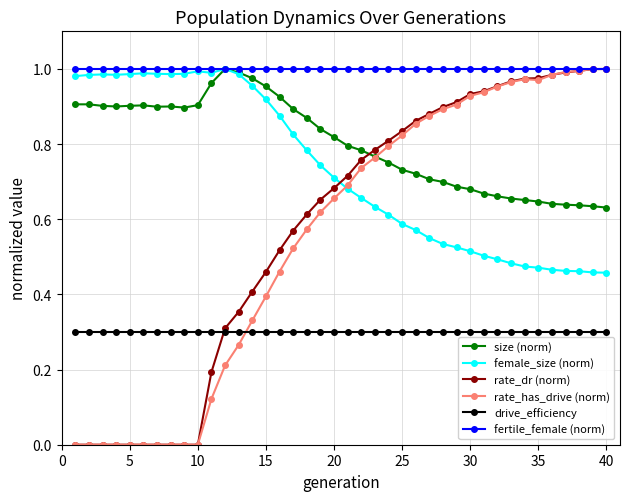

How many intersections are there between drive_efficiency and rate_has_drive (norm)?

1